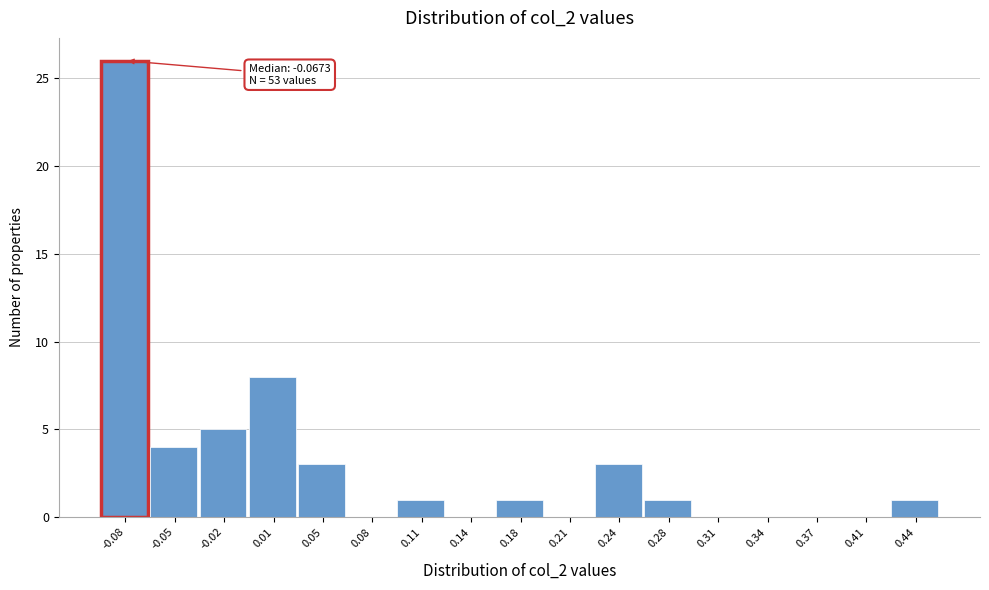

Which range on the x-axis has the tallest bar?

-0.100 to -0.065